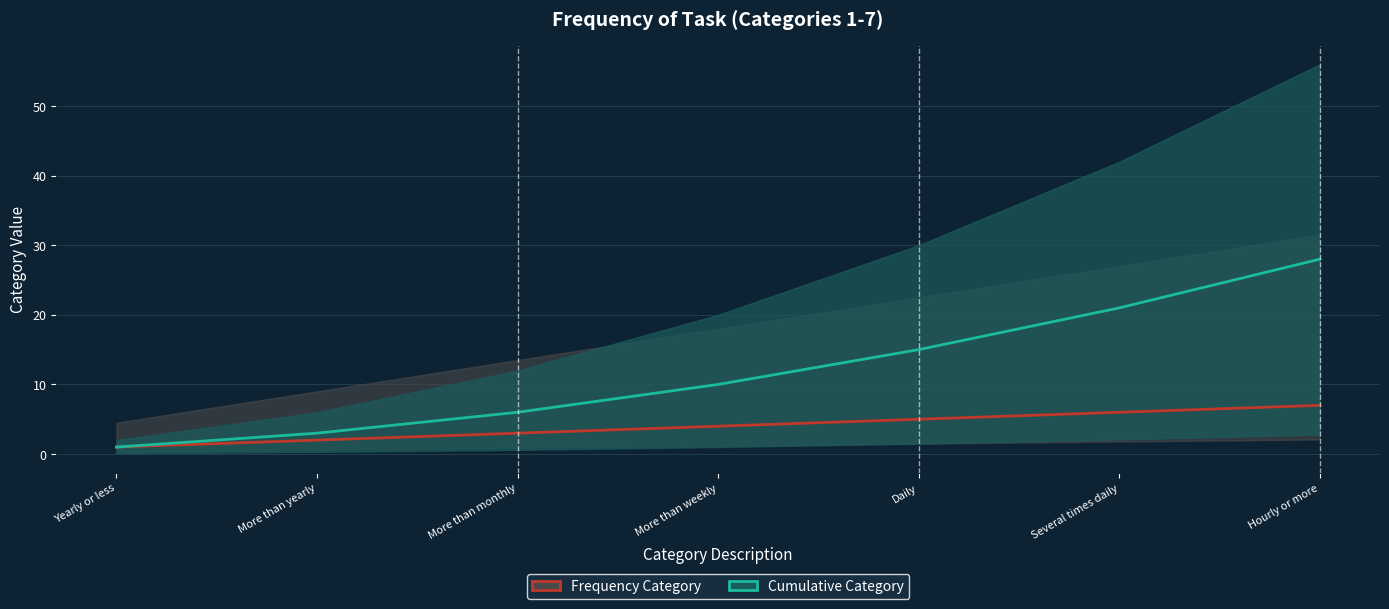

At which label is Cumulative Category closest to 14?

Daily